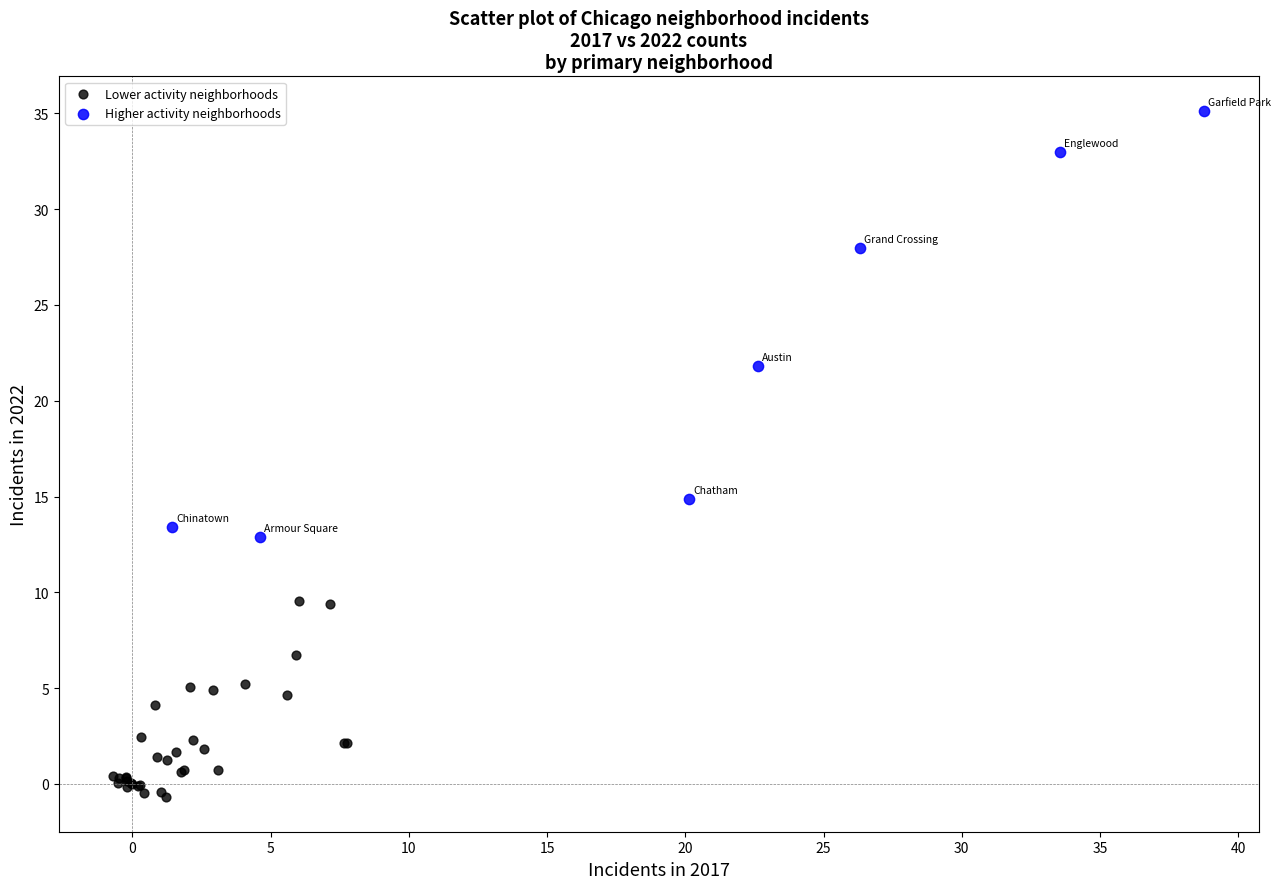

Which series has the widest spread of Y values?

Higher activity neighborhoods